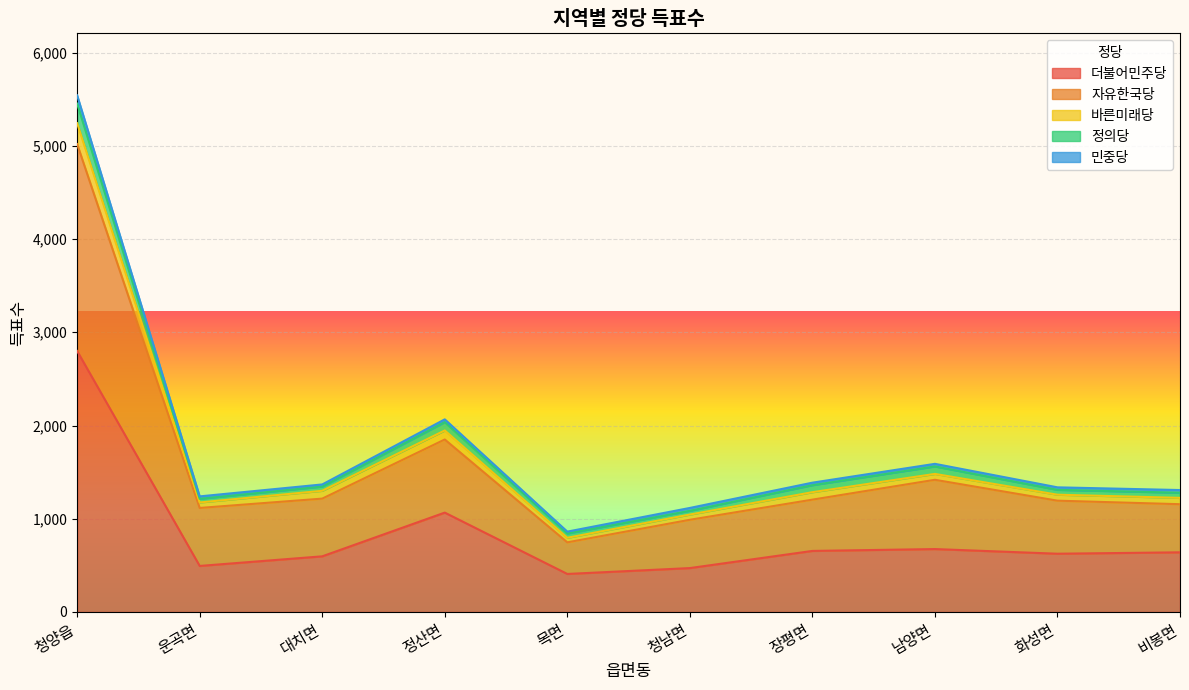

Count the number of categories in the chart.

10